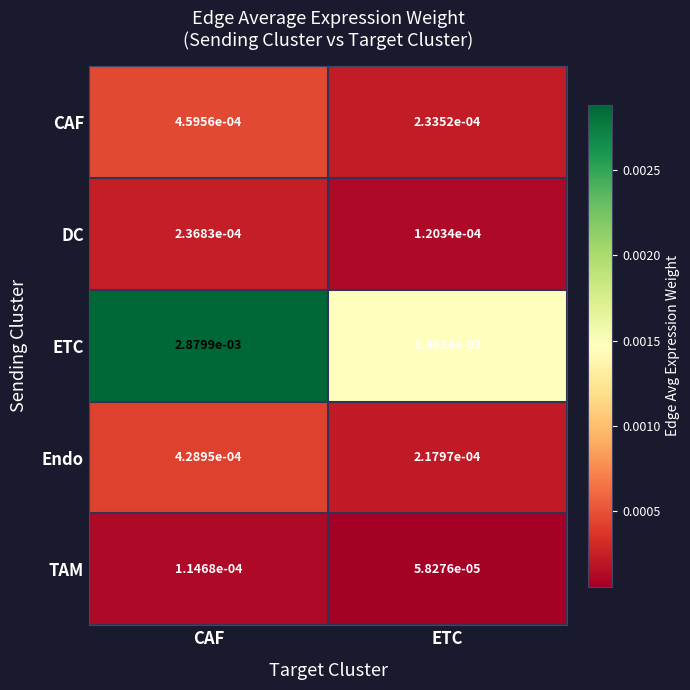

At how many categories does at least one series exceed 0?

2